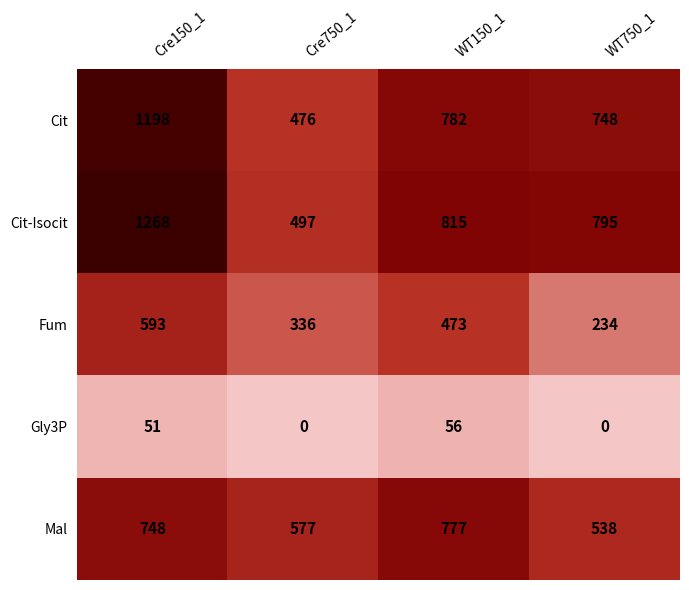

What is the difference between the second highest and second lowest values in the Cit series?

34